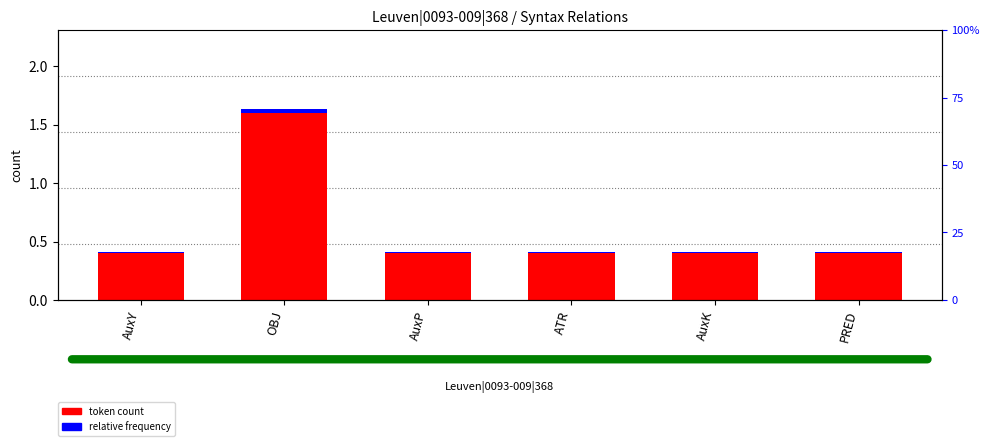

Rank the series by their average value, from highest to lowest.

token count, relative frequency